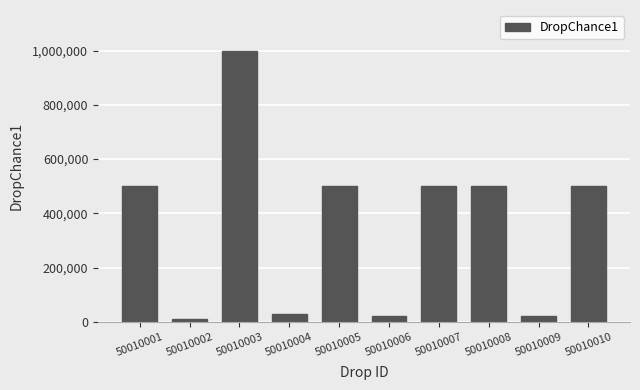

Approximately how many times larger is the value at 50010004 compared to 50010005?

0.1